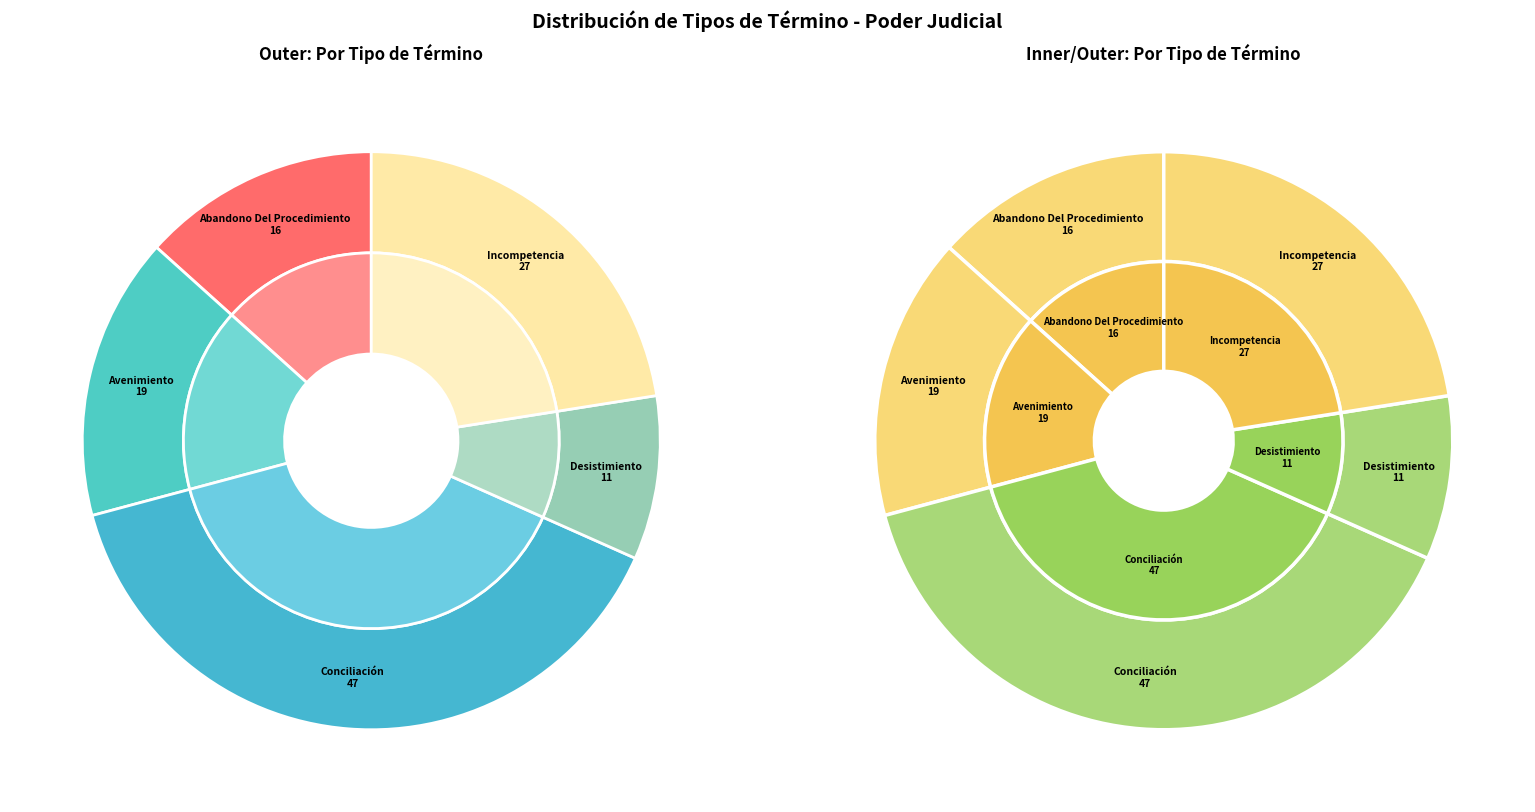

To the nearest percent, what is the combined percentage of Incompetencia and Avenimiento?

38%